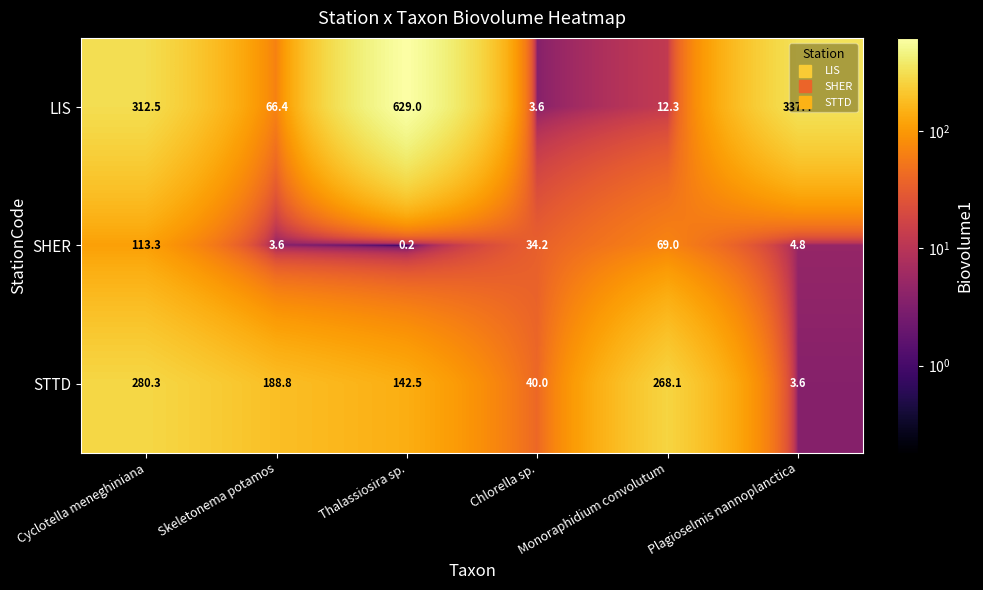

Which series has the largest total across all categories?

LIS